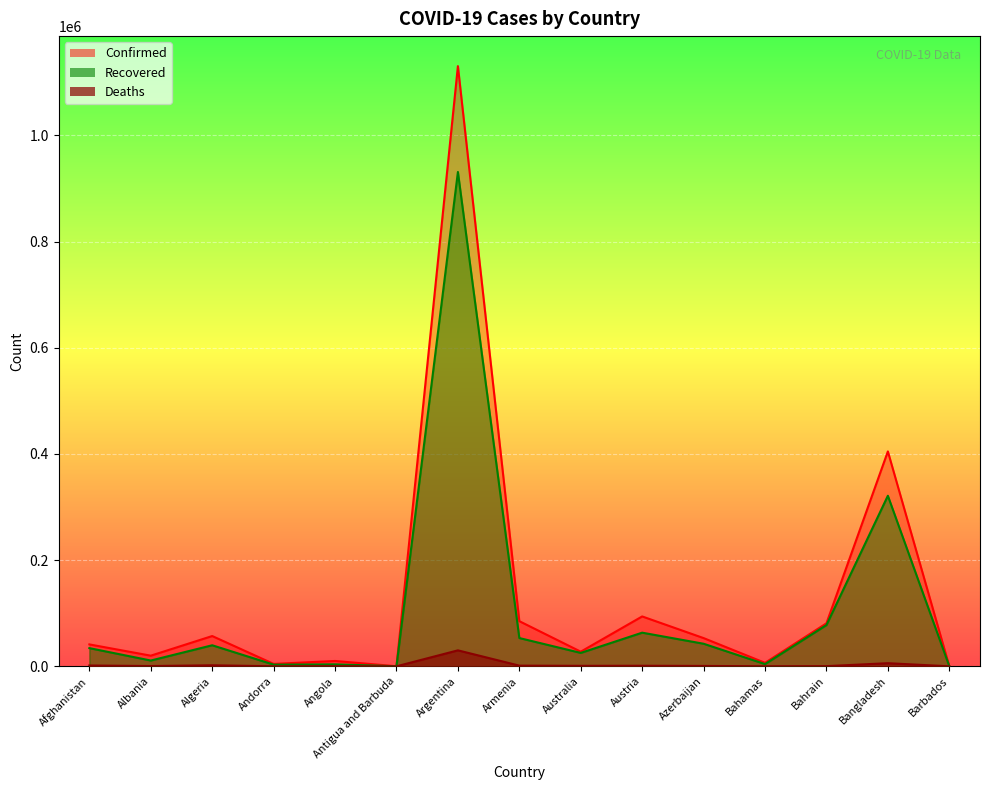

How many data points in Deaths are less than 708?

7